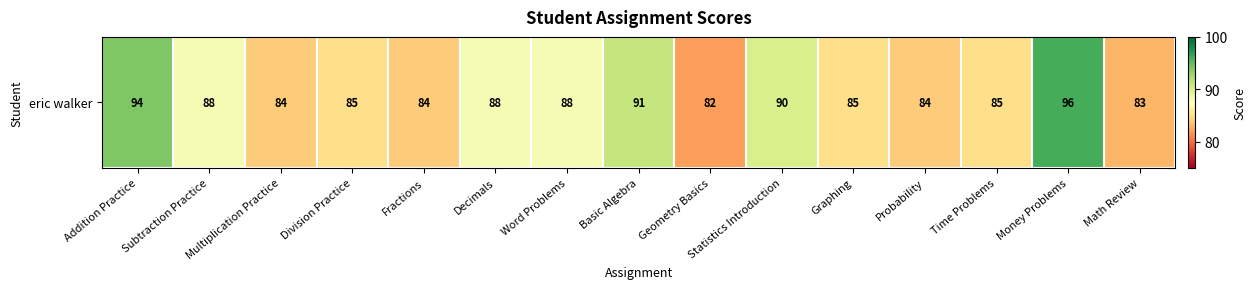

What is the sum of the values at Subtraction Practice and Money Problems?

184